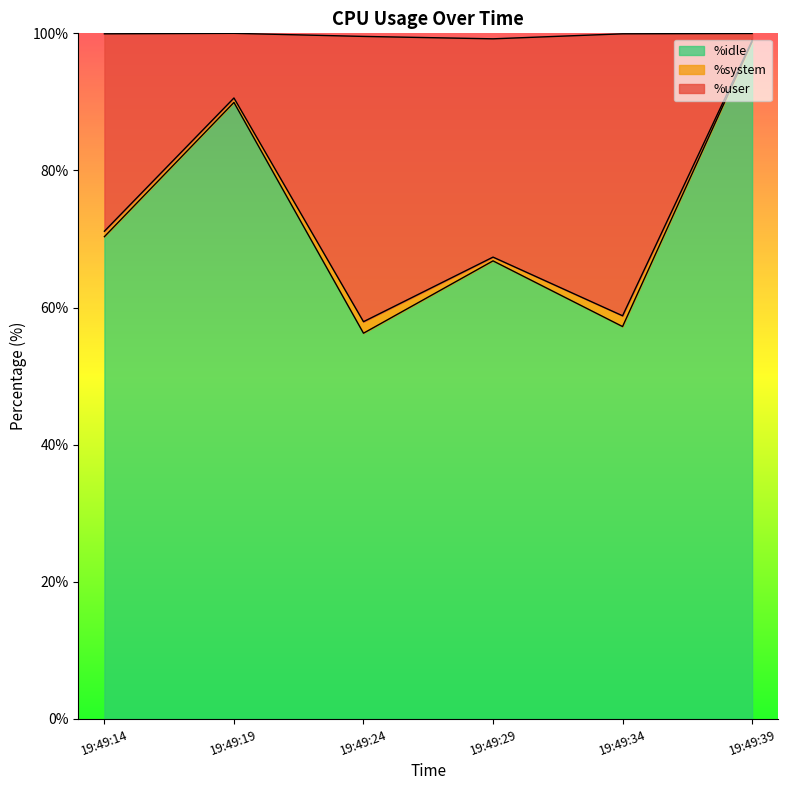

In %user, how many points are higher than both neighbors (excluding endpoints)?

2